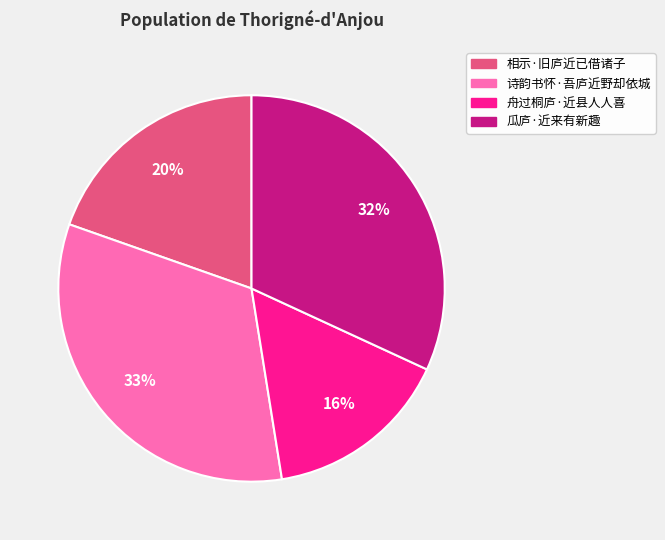

Is the sum of 诗韵书怀·吾庐近野却依城 and 舟过桐庐·近县人人喜 greater than half?

No